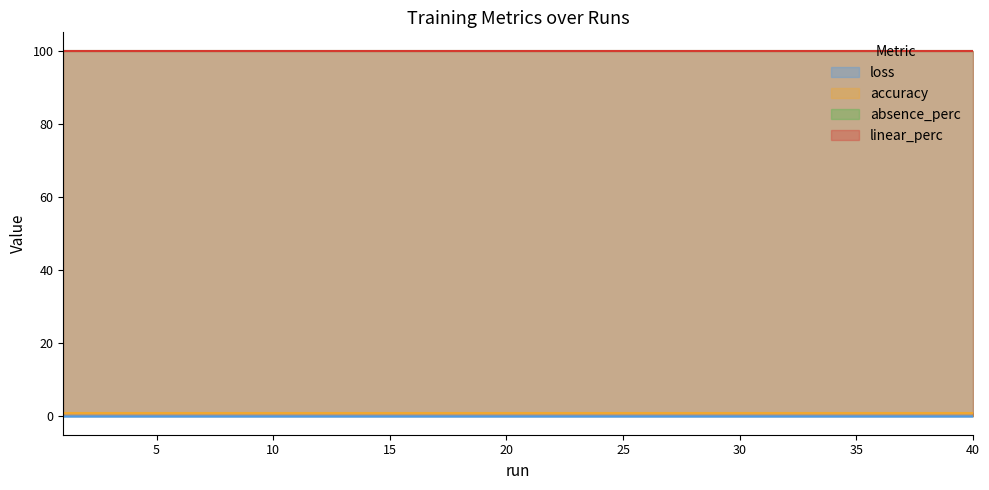

Reading left to right, list all the values displayed in this chart.

loss: 0.0	0.0	0.0	0.0	0.0	0.0	0.0	0.0	0.0	0.0	0.0	0.0	0.0	0.0	0.0	0.0	0.0	0.0	0.0	0.0	0.0	0.0	0.0	0.0	0.0	0.0	0.0	0.0	0.0	0.0	0.0	0.0	0.0	0.0	0.0	0.0	0.0	0.0	0.0	0.0
accuracy: 1.0	1.0	1.0	1.0	1.0	1.0	1.0	1.0	1.0	1.0	1.0	1.0	1.0	1.0	1.0	1.0	1.0	1.0	1.0	1.0	1.0	1.0	1.0	1.0	1.0	1.0	1.0	1.0	1.0	1.0	1.0	1.0	1.0	1.0	1.0	1.0	1.0	1.0	1.0	1.0
absence_perc: 100.0	100.0	100.0	100.0	100.0	100.0	100.0	100.0	100.0	100.0	100.0	100.0	100.0	100.0	100.0	100.0	100.0	100.0	100.0	100.0	100.0	100.0	100.0	100.0	100.0	100.0	100.0	100.0	100.0	100.0	100.0	100.0	100.0	100.0	100.0	100.0	100.0	100.0	100.0	100.0
linear_perc: 100.0	100.0	100.0	100.0	100.0	100.0	100.0	100.0	100.0	100.0	100.0	100.0	100.0	100.0	100.0	100.0	100.0	100.0	100.0	100.0	100.0	100.0	100.0	100.0	100.0	100.0	100.0	100.0	100.0	100.0	100.0	100.0	100.0	100.0	100.0	100.0	100.0	100.0	100.0	100.0